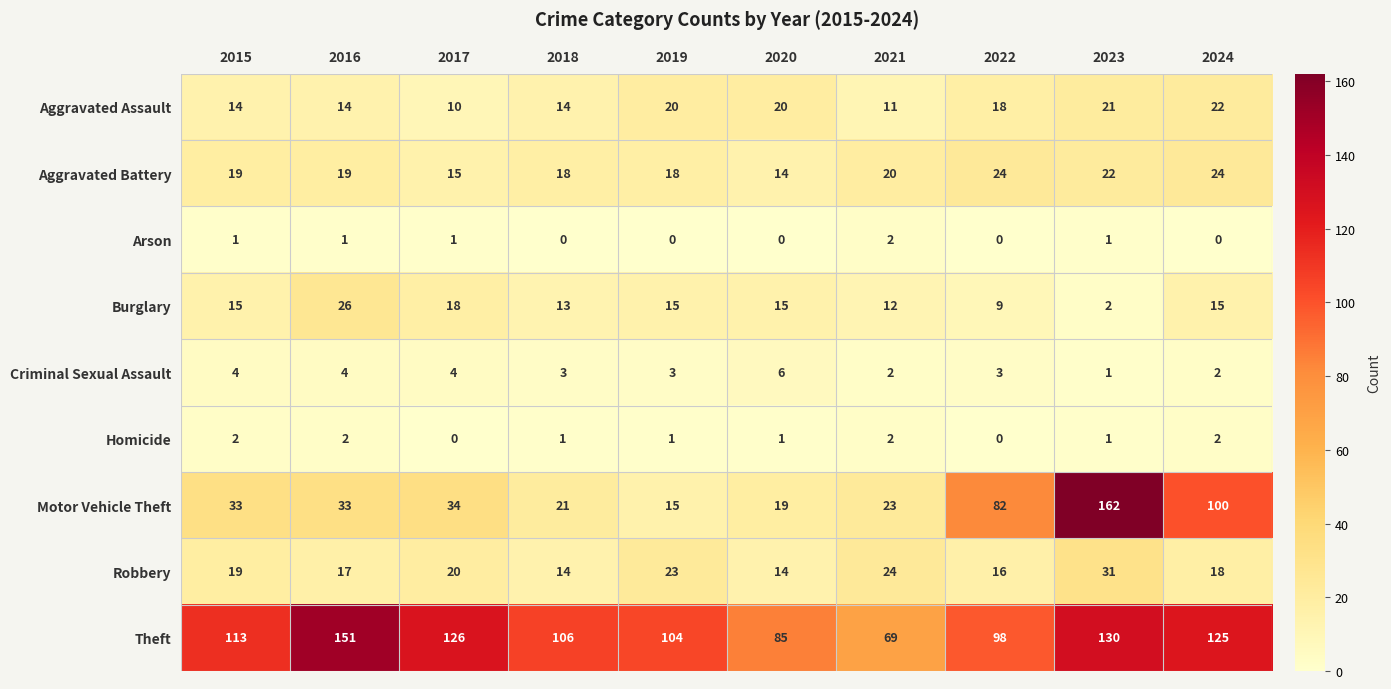

Which series has the largest total across all categories?

Theft